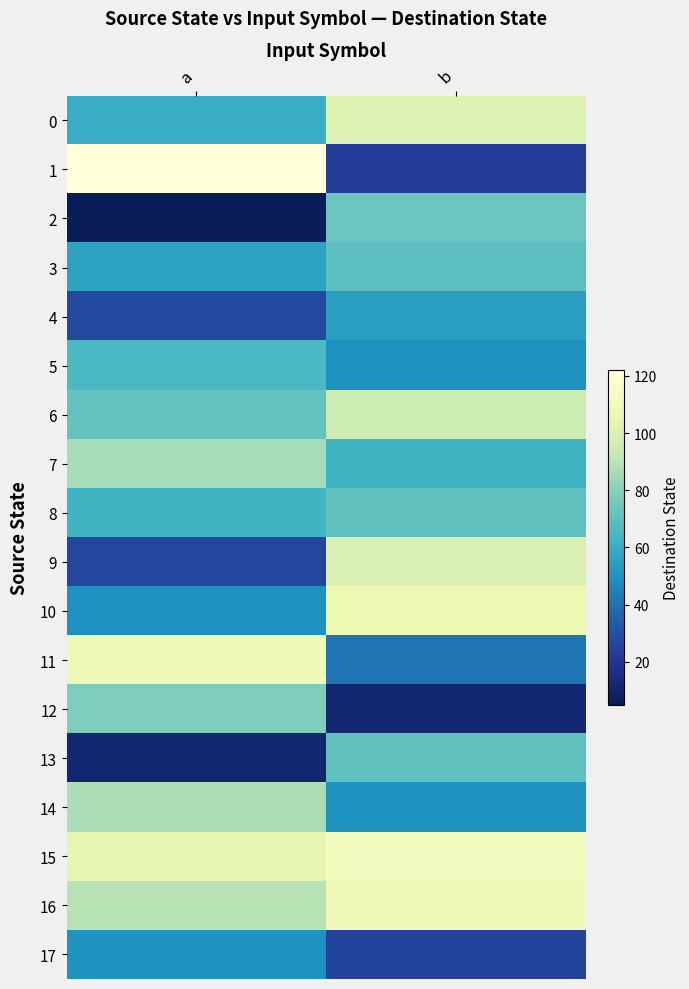

At how many categories does at least one series exceed 23?

2